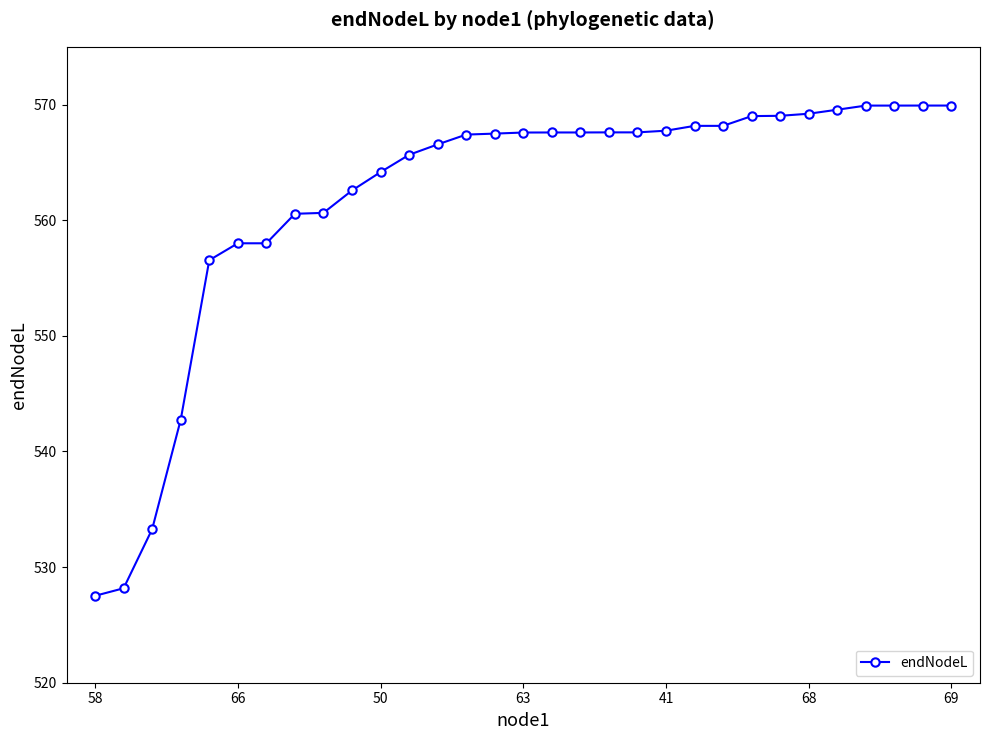

What is the greatest value displayed?

569.9